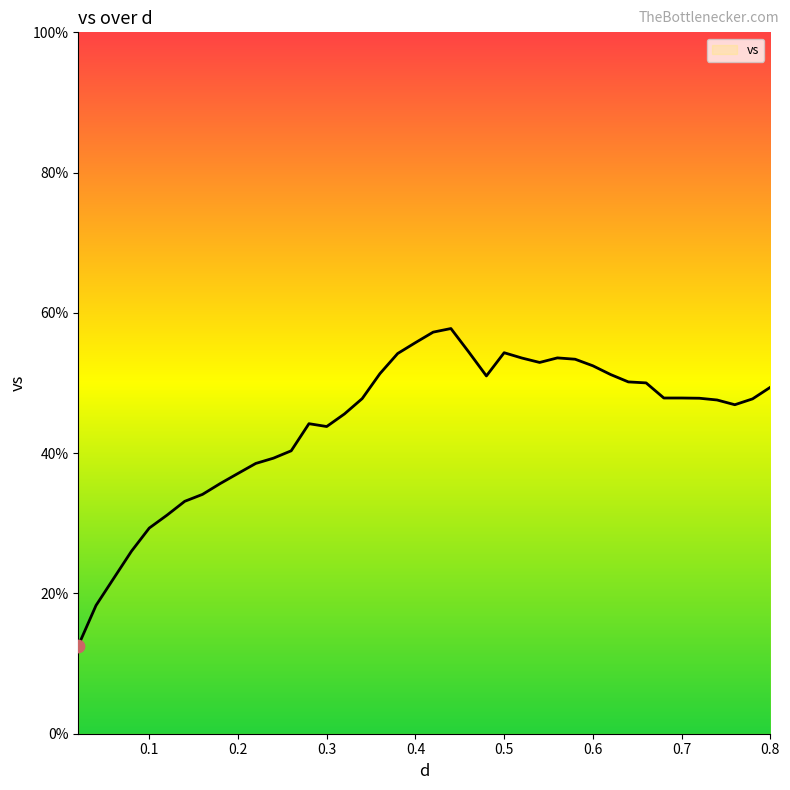

What is the greatest value displayed?

57.8